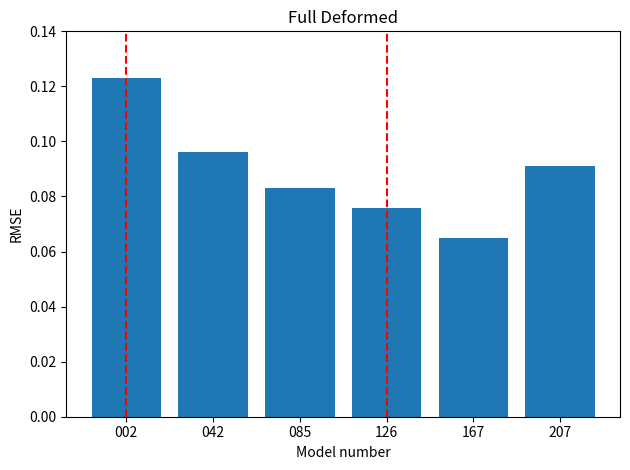

How many bars are there in total?

6